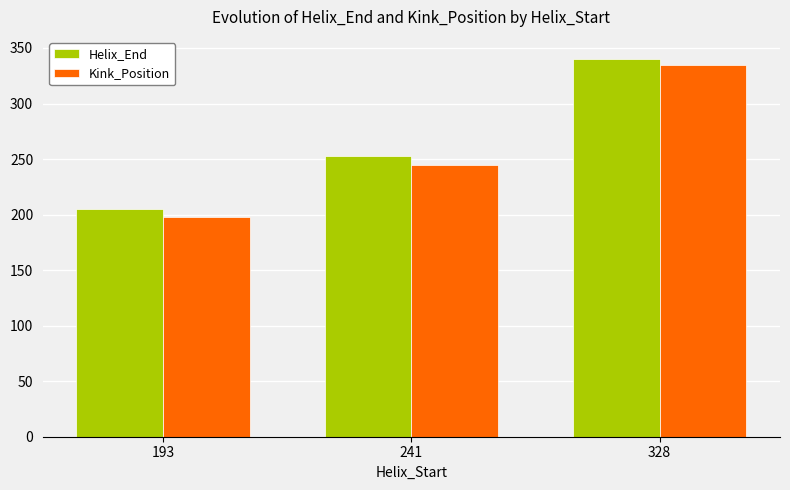

Are the bars horizontal?

No